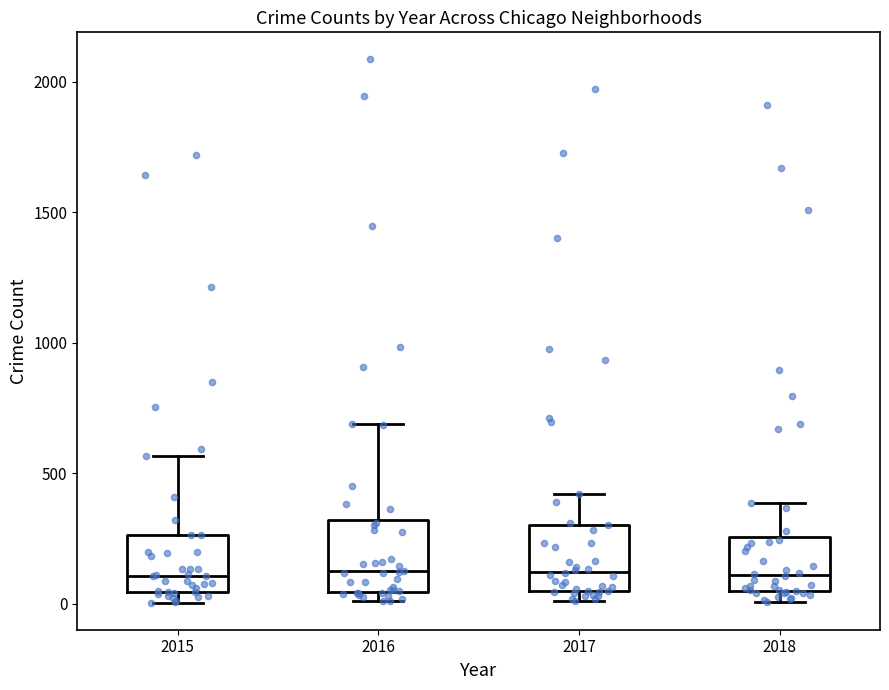

Reading left to right, transcribe this box plot: for each box, give where its median line is, the range the box spans, and where its two whiskers end, as read against the y-axis. The values are not printed on the chart, so give them approximately, as read against the axis.

2015: median 100, box 50 to 250, whiskers 0 to 550
2016: median 150, box 50 to 300, whiskers 0 to 700
2017: median 100, box 50 to 300, whiskers 0 to 400
2018: median 100, box 50 to 250, whiskers 0 to 400